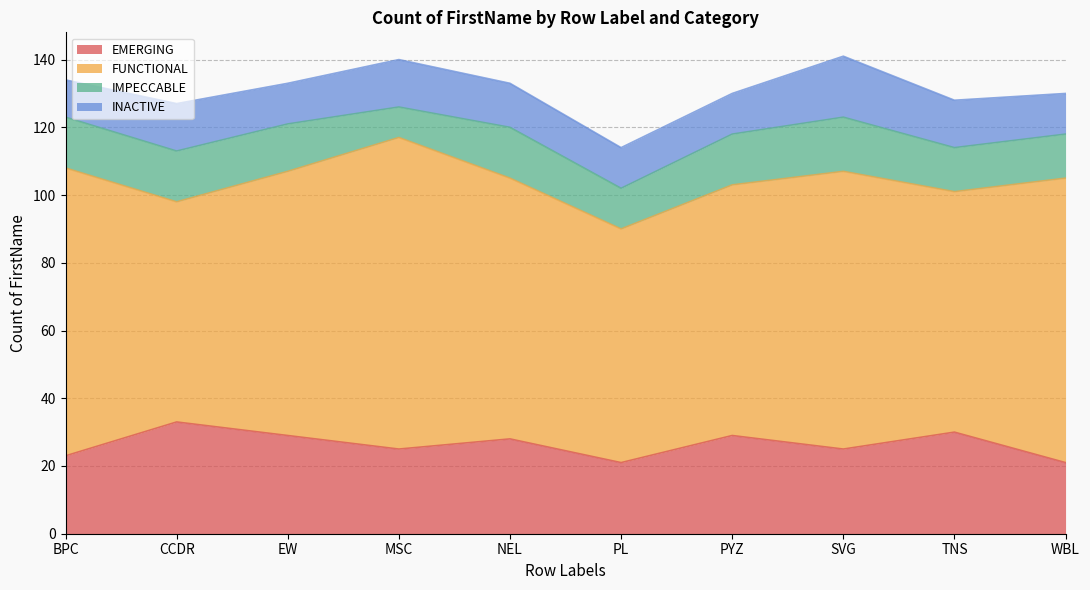

At which label is FUNCTIONAL closest to 78?

EW